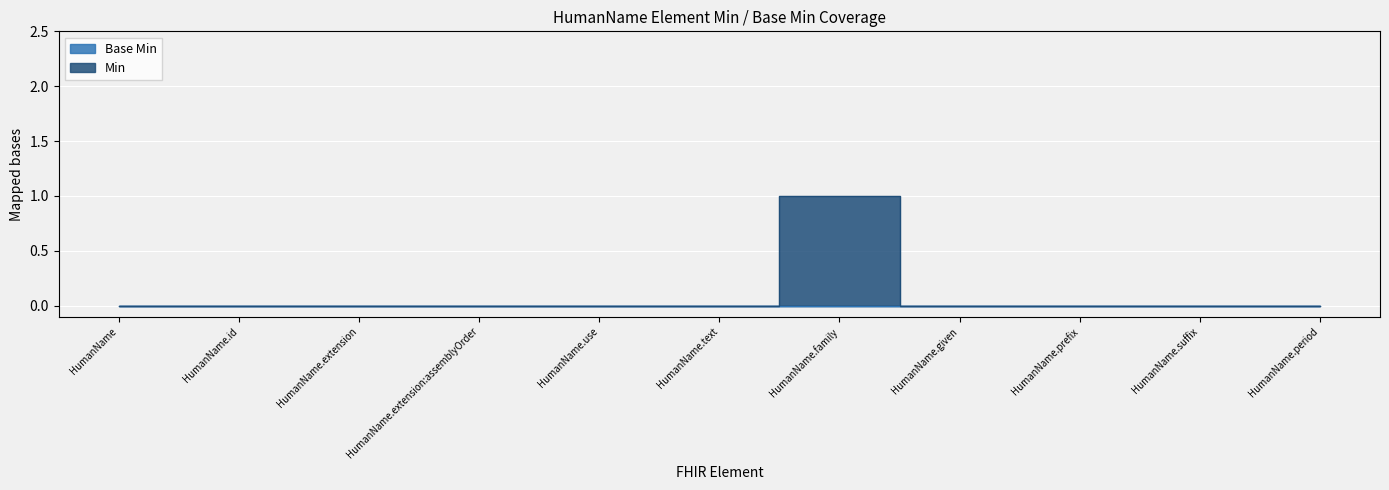

How many interior local peaks (higher than both neighbors) does the data have?

1